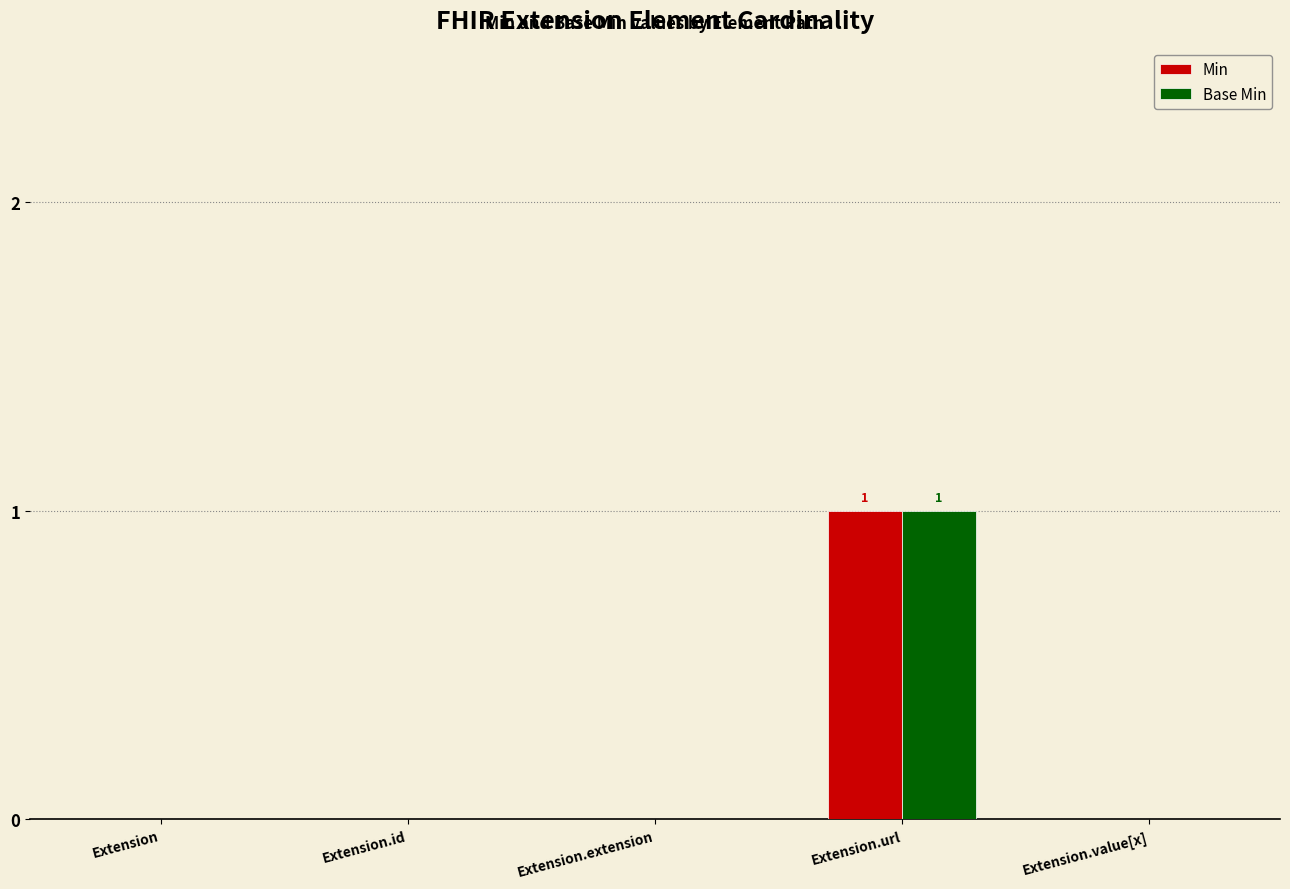

What is the greatest value displayed?

1